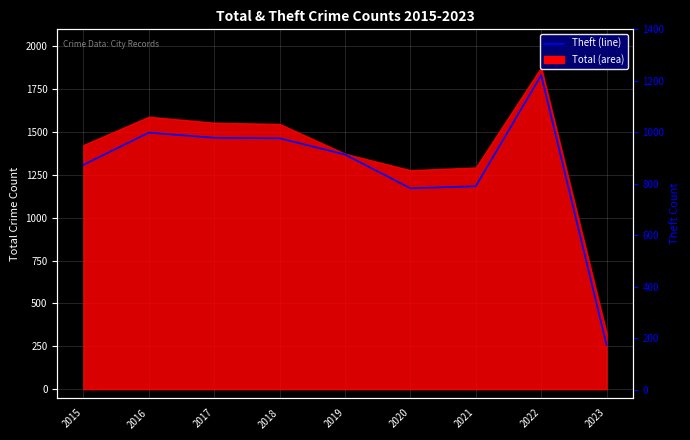

What is the difference between the values at 2020 and 2015?

91